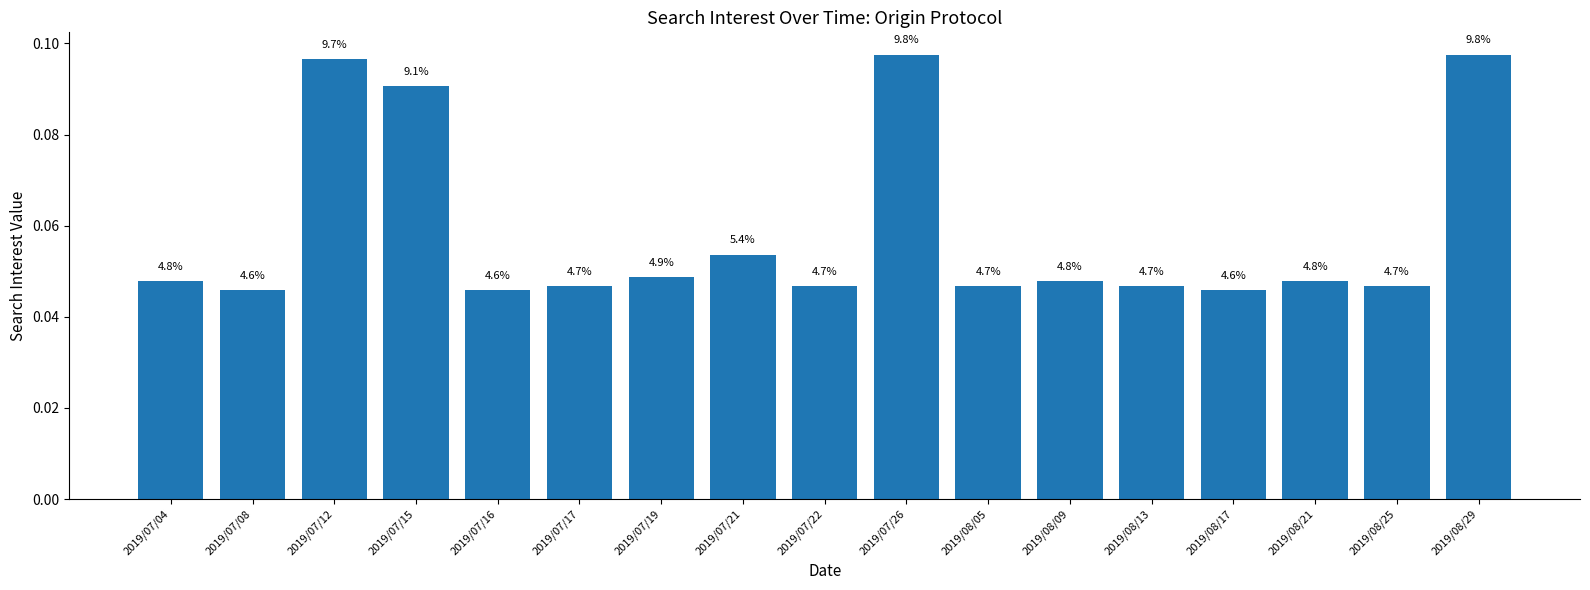

What is the label of the 14th bar from the right?

2019/07/15